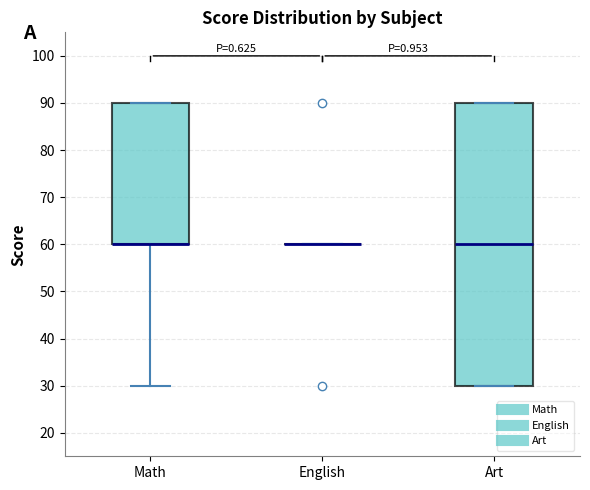

Which box is the tallest, from its lower edge to its upper edge?

Art